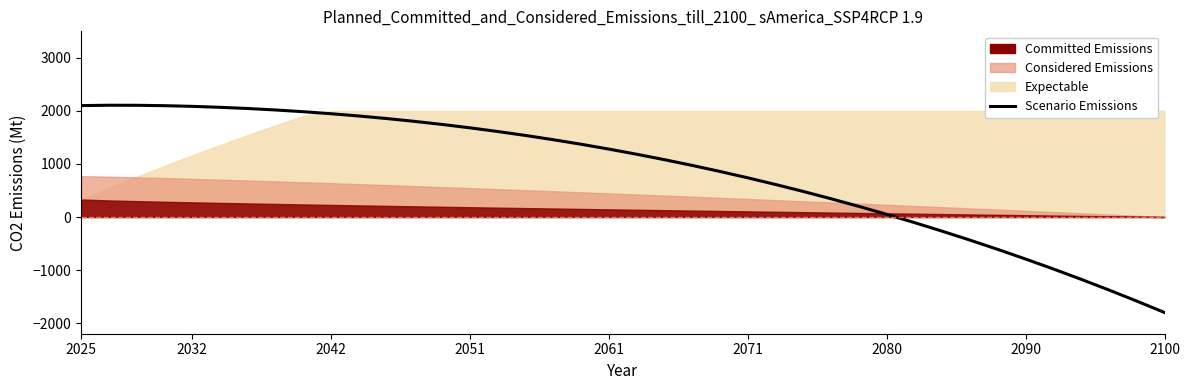

Read the value at 10.

1904.3